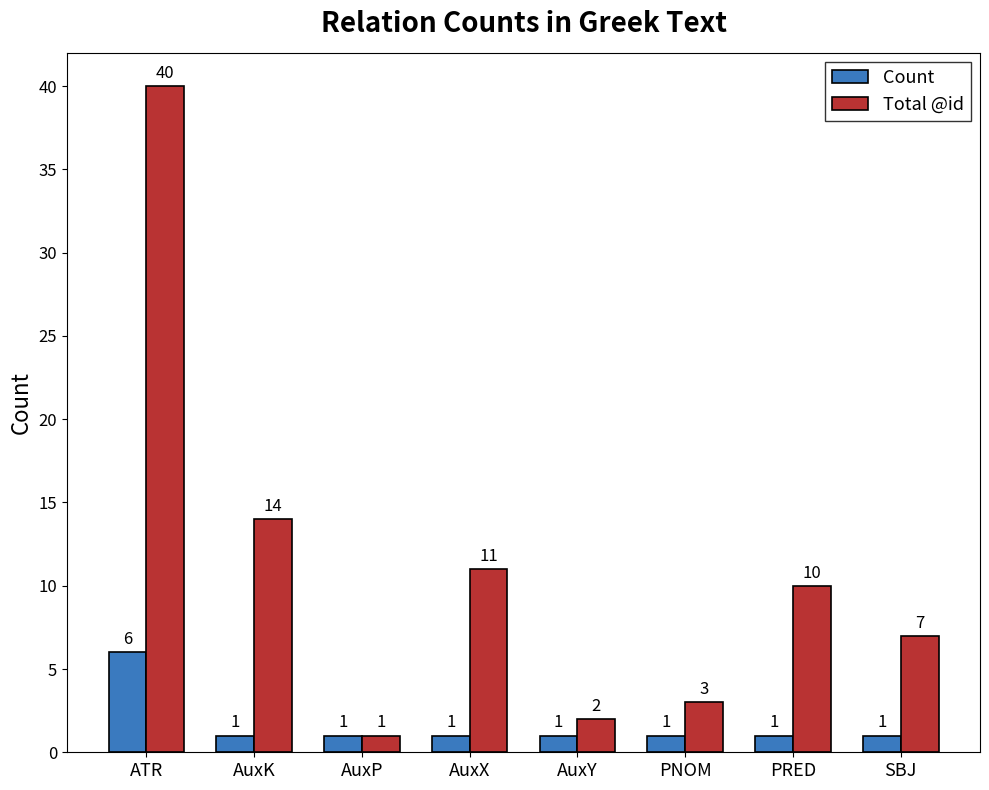

What is the difference between the maximum and minimum values in the Total @id series?

39